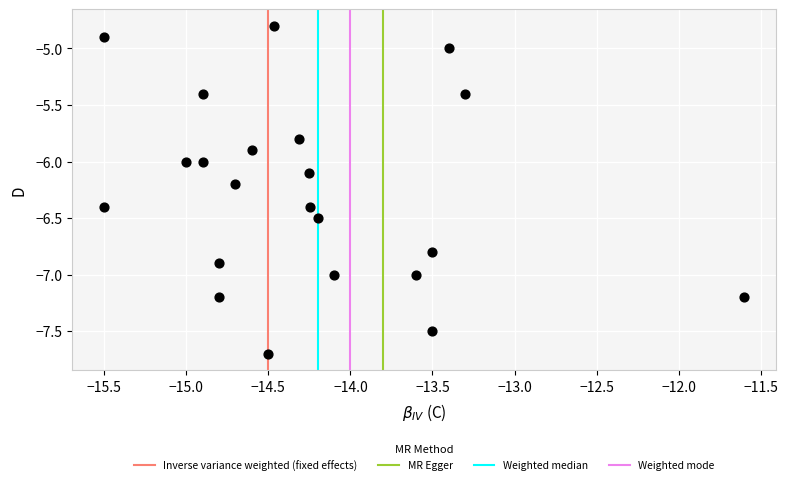

What is the range of X values (max minus min)?

3.9